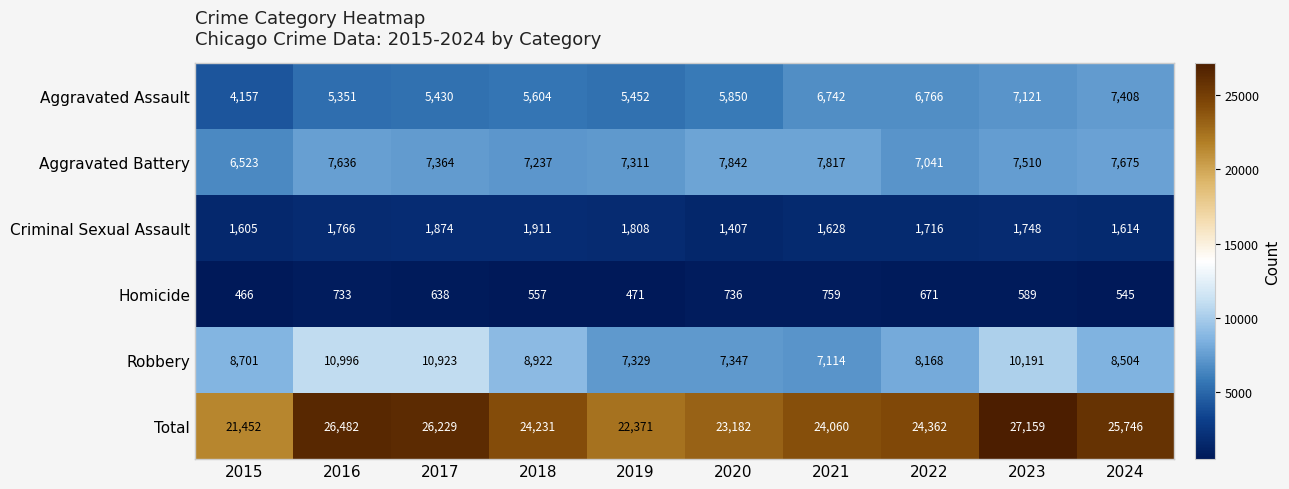

Which label corresponds to the largest value in the chart?

2023